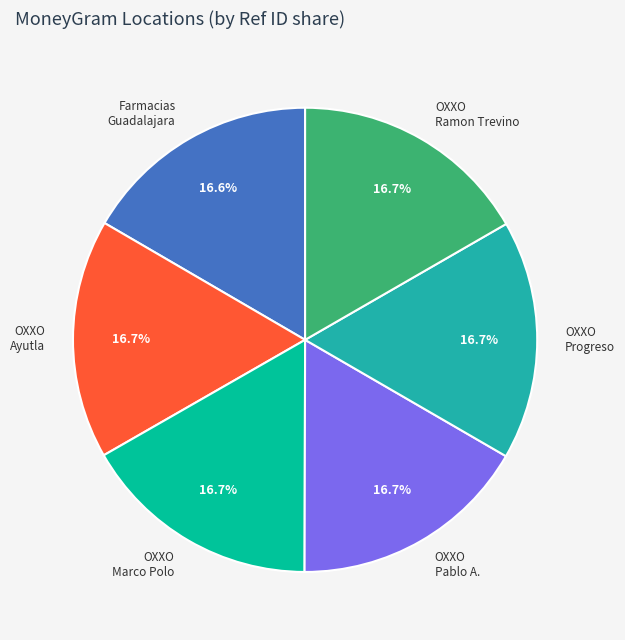

To the nearest percent, what is the average slice percentage?

17%